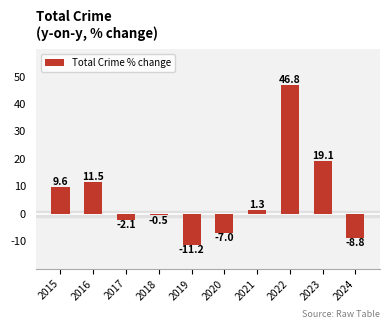

Rank the categories by value from lowest to highest.

2019, 2024, 2020, 2017, 2018, 2021, 2015, 2016, 2023, 2022